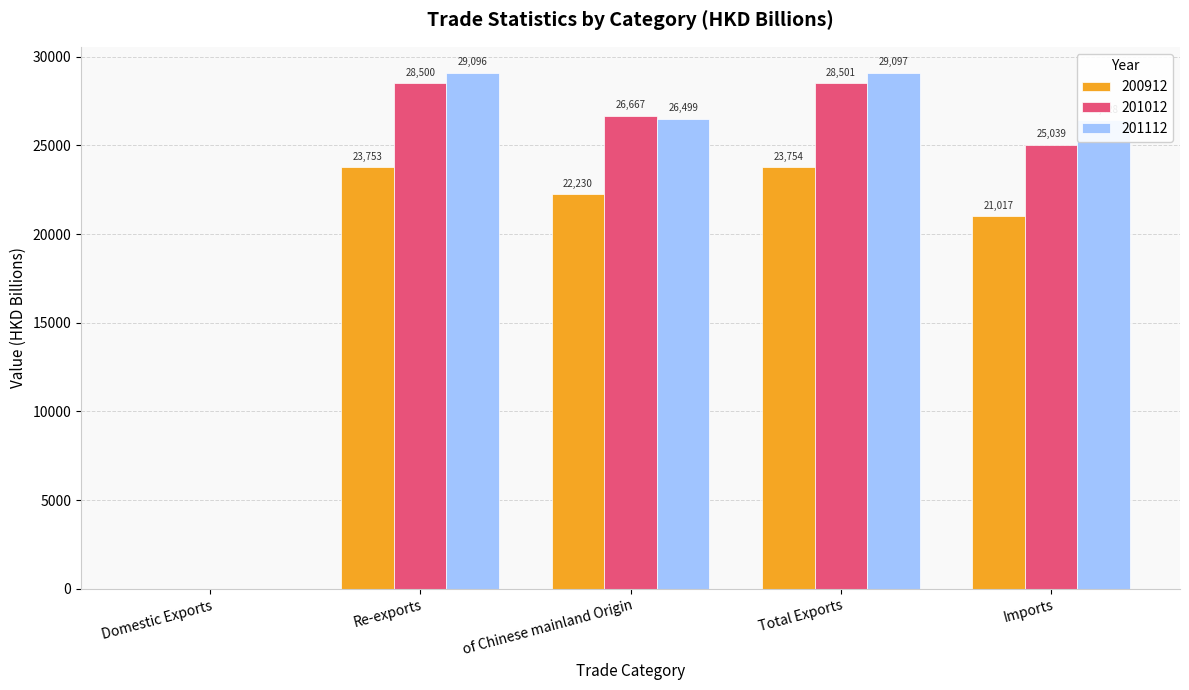

How many groups of bars are there?

5